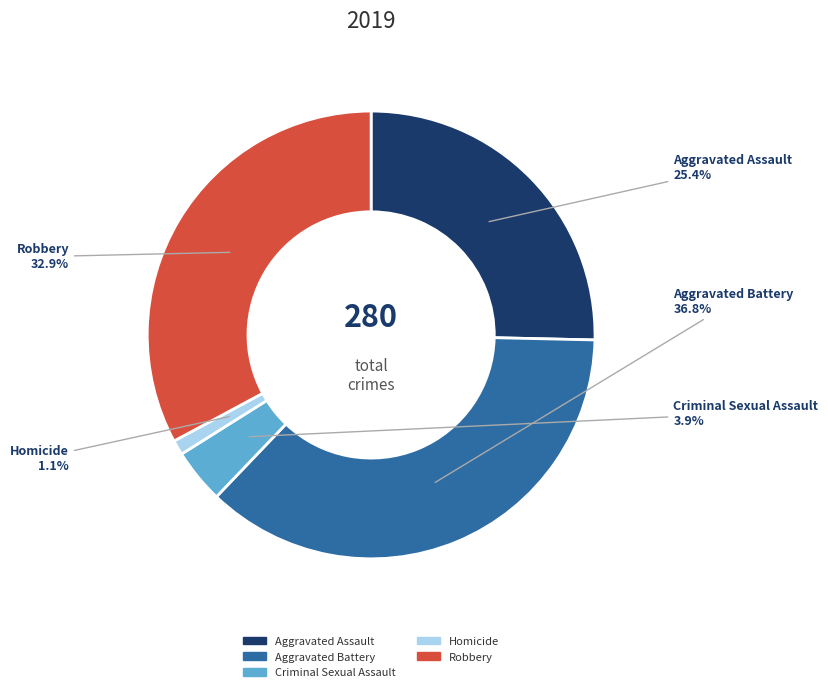

True or false: Aggravated Assault accounts for 38% of the total.

False